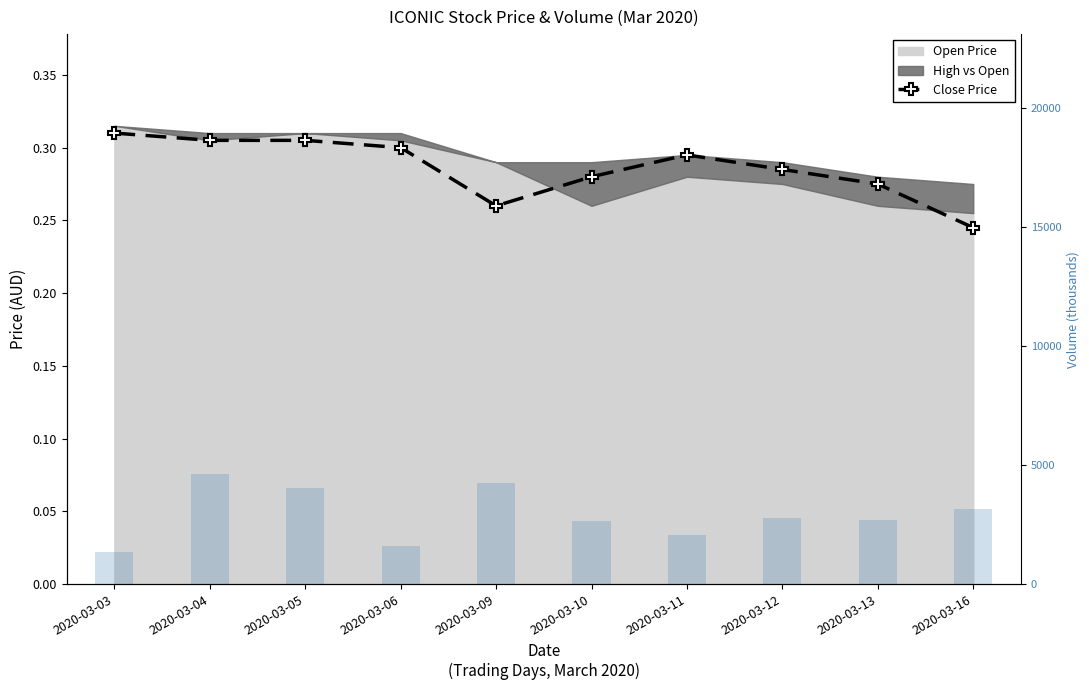

Reading left to right, list all the values displayed in this chart.

Close Price: 0.3	0.3	0.3	0.3	0.3	0.3	0.3	0.3	0.3	0.2
Volume (K): 1360.5	4623.3	4040.8	1591.0	4264.6	2660.9	2079.1	2794.2	2698.5	3179.5